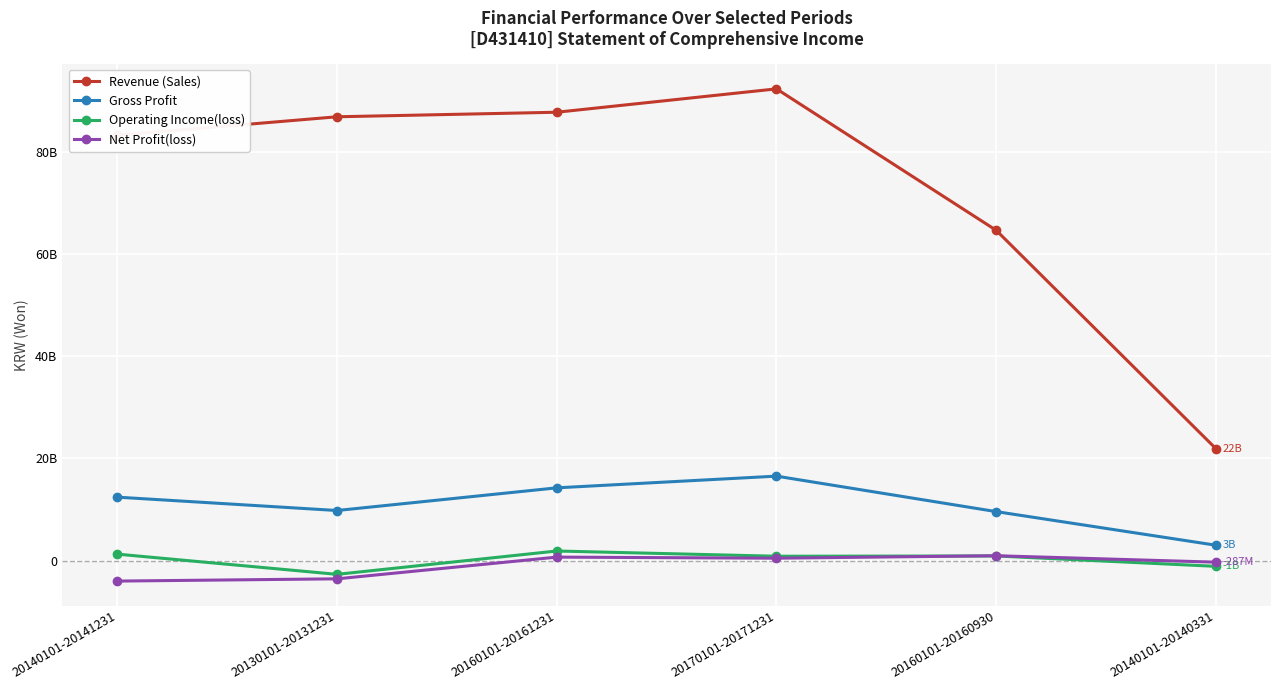

What is the label of the 4th point from the left?

20170101-20171231